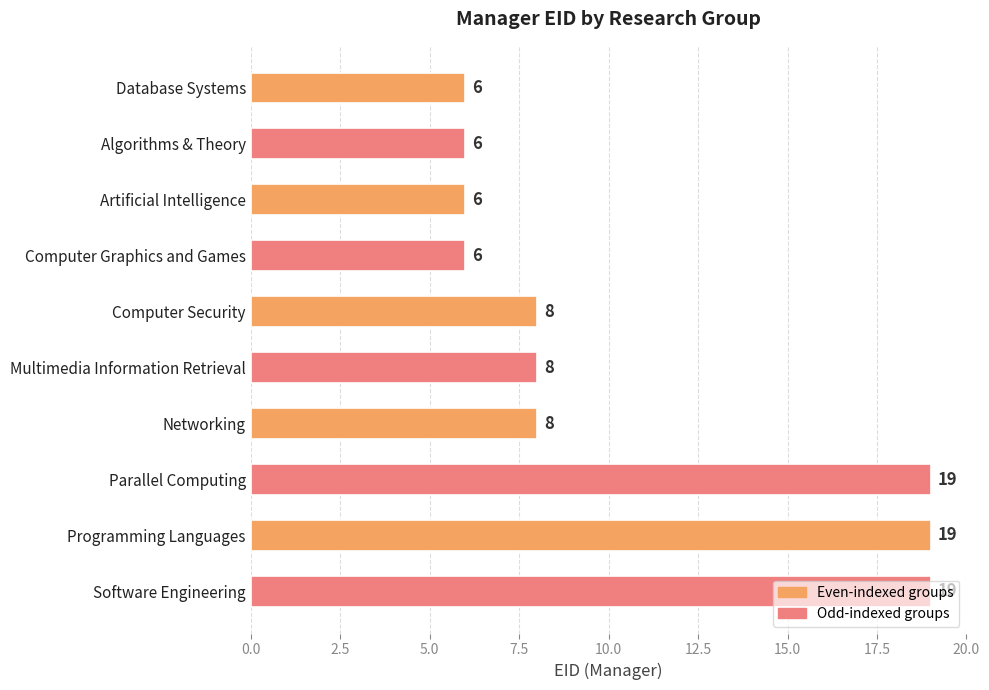

What is the ratio of the value at Database Systems to the value at Software Engineering?

0.3